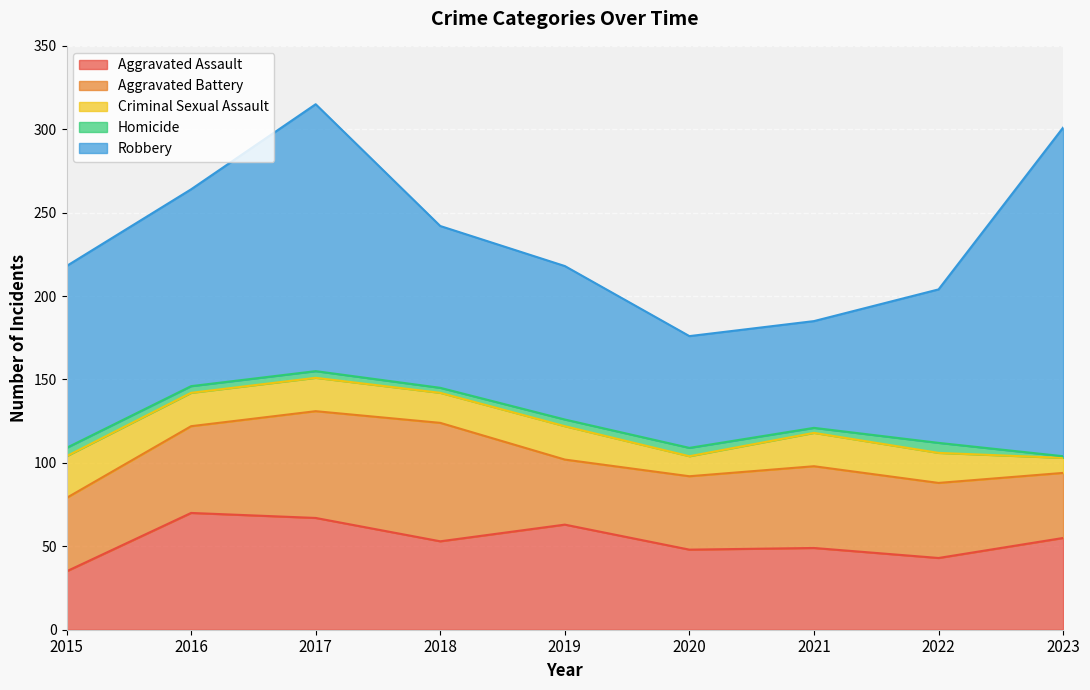

What is the average value of the Criminal Sexual Assault series?

18